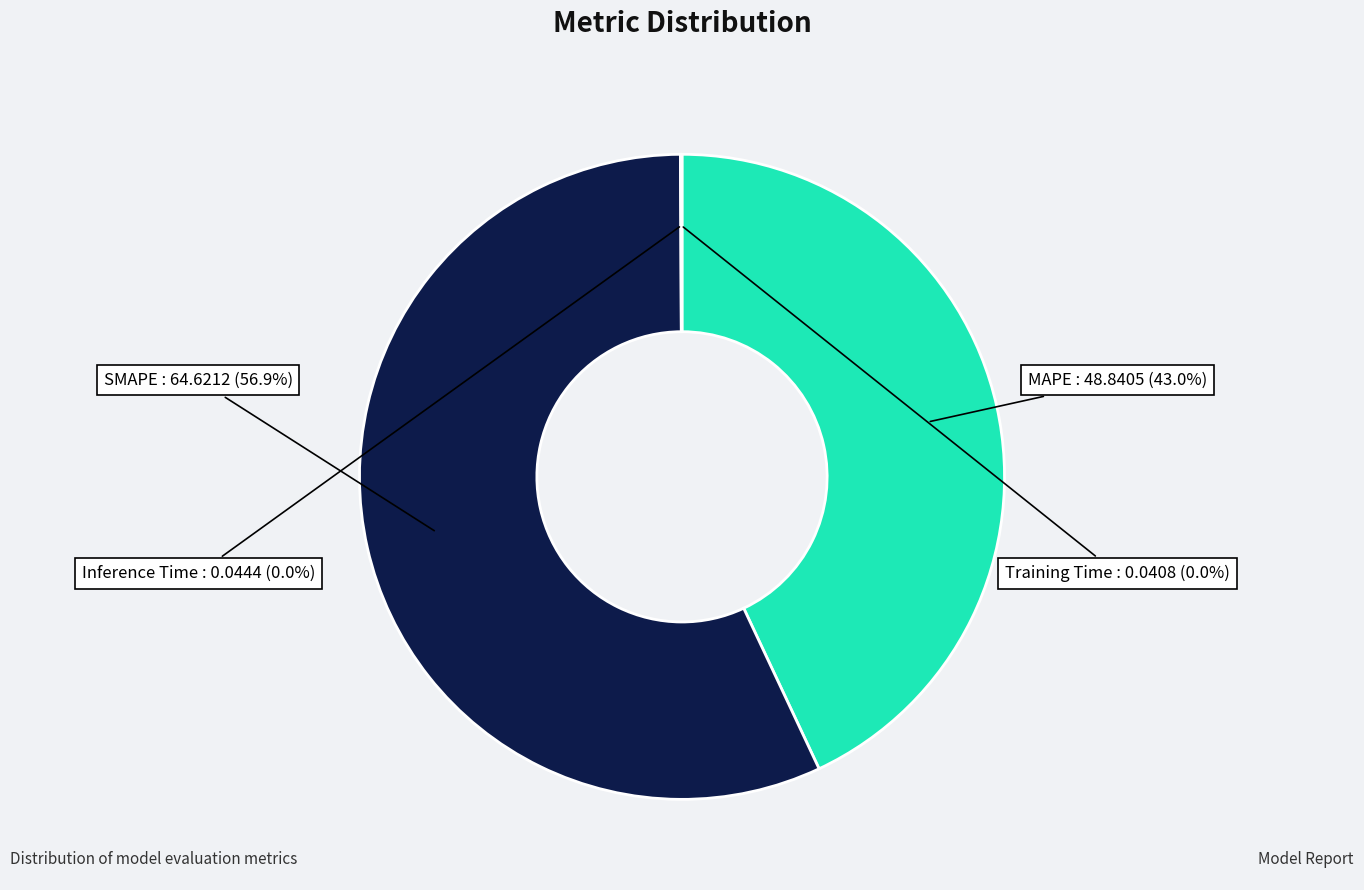

What is the largest slice in the pie chart?

SMAPE